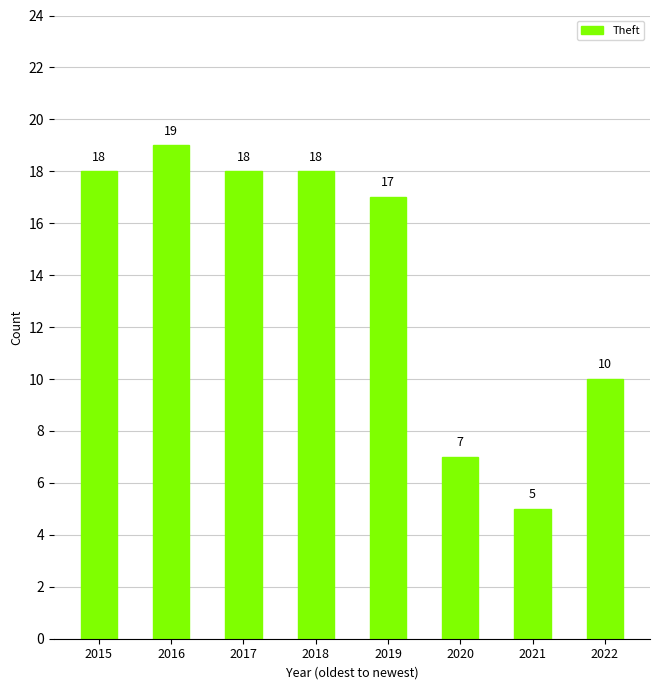

Between 2020 and 2019, which is larger?

2019